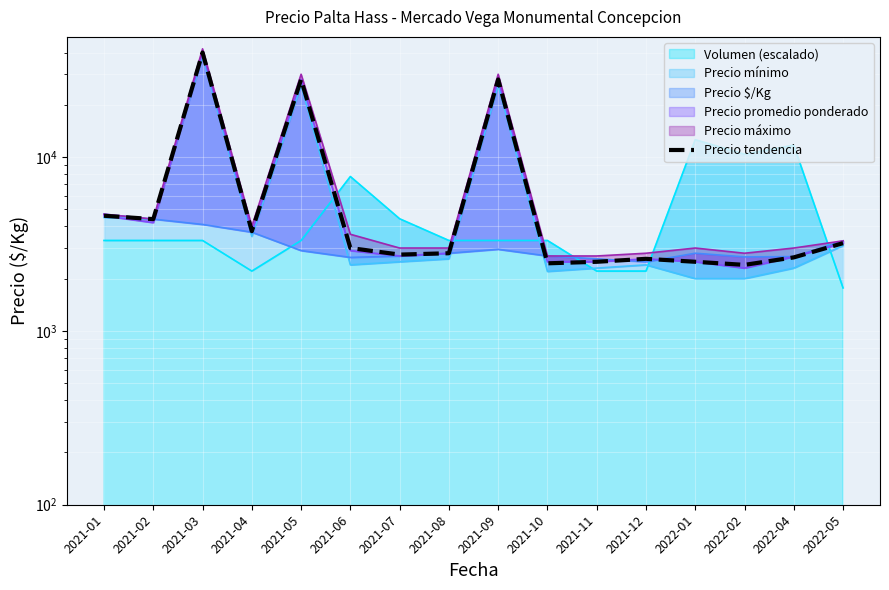

What is the change in value from 2021-01 to 2021-10?

-2150